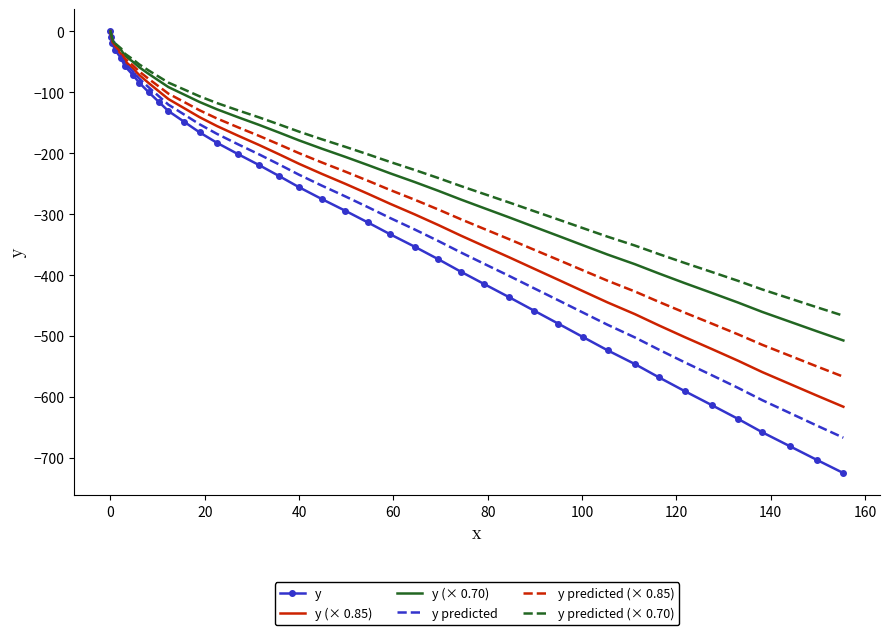

What is the minimum value for y (× 0.70)?

-507.3